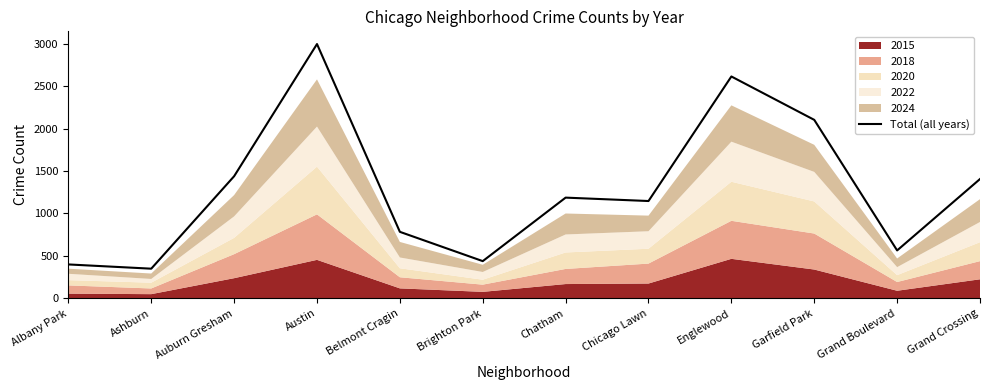

What is the label of the 2nd point from the left?

Ashburn